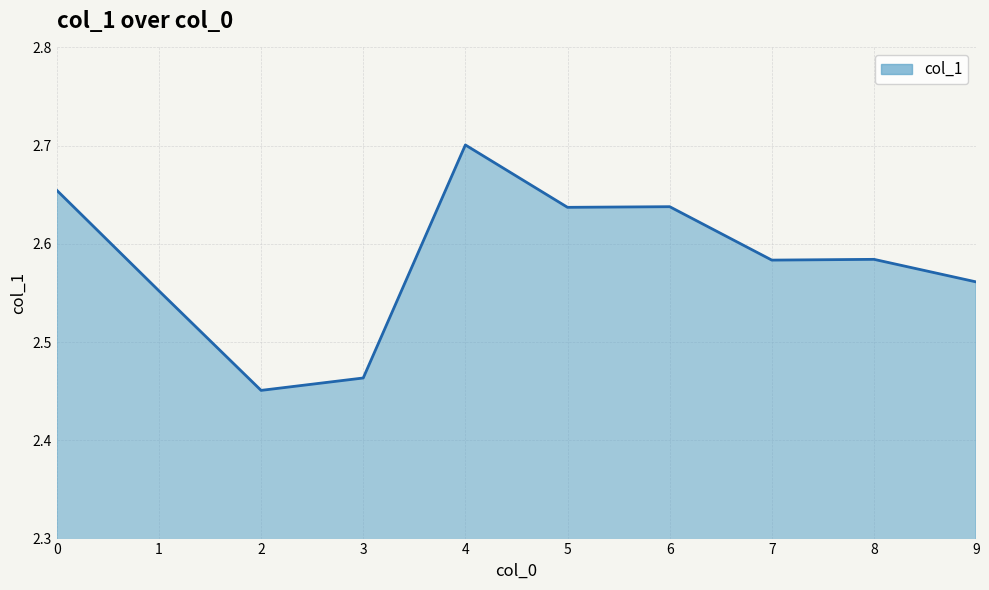

At which category does the chart reach its peak across all series?

4